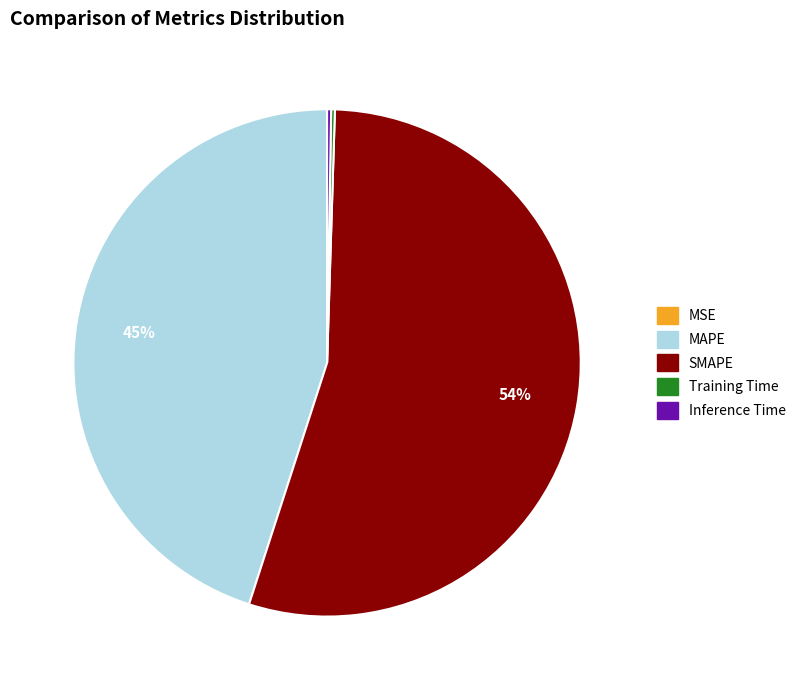

Which slice is the largest?

SMAPE